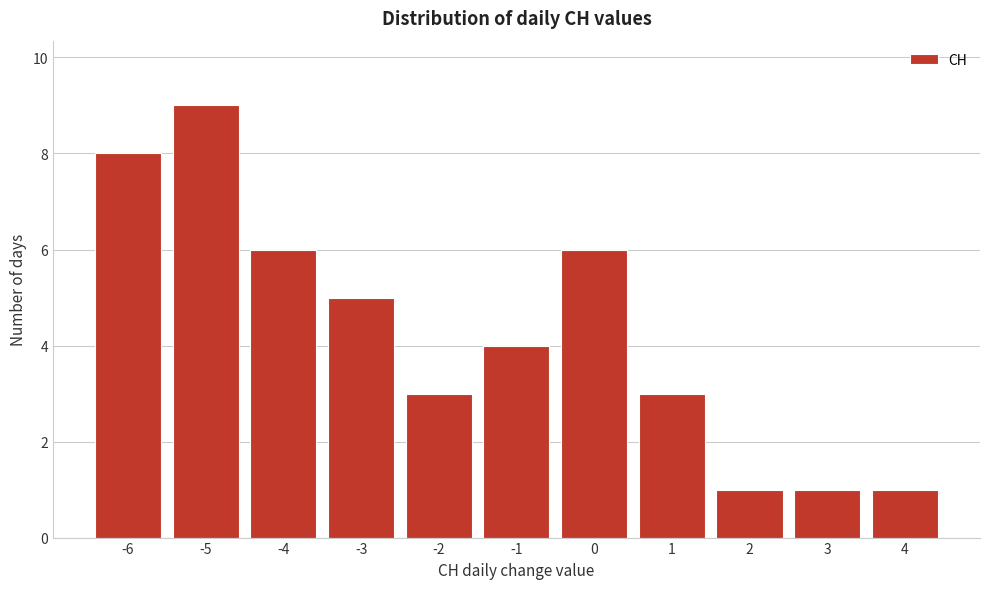

Over which range of the x-axis is the bar tallest?

-5.5 to -4.5